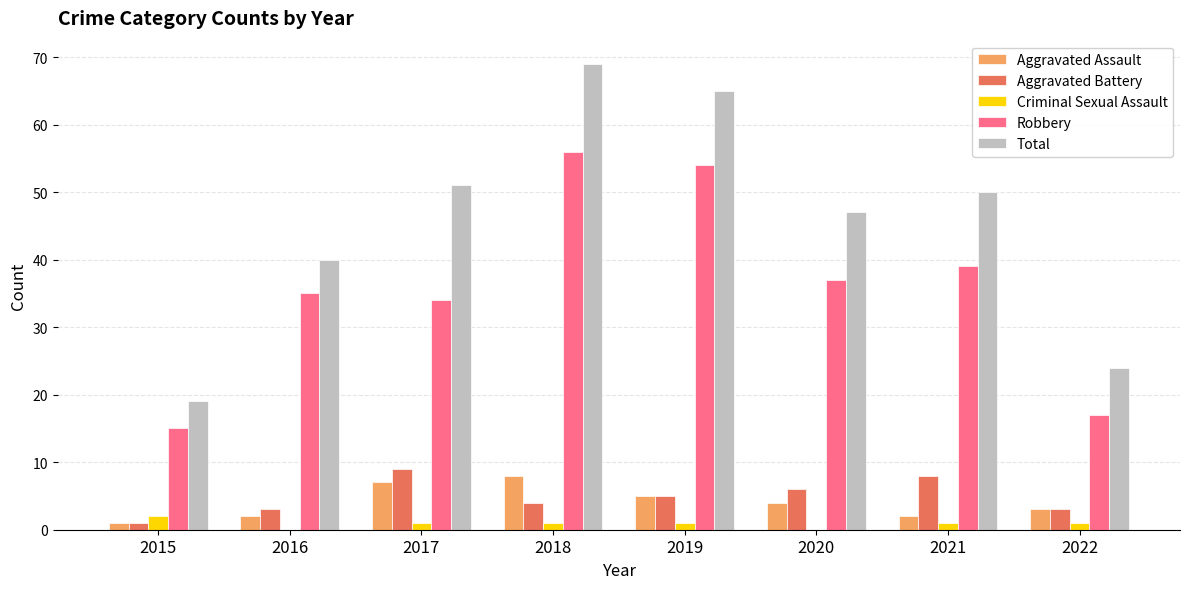

At which category is the sum across all series the highest?

2018